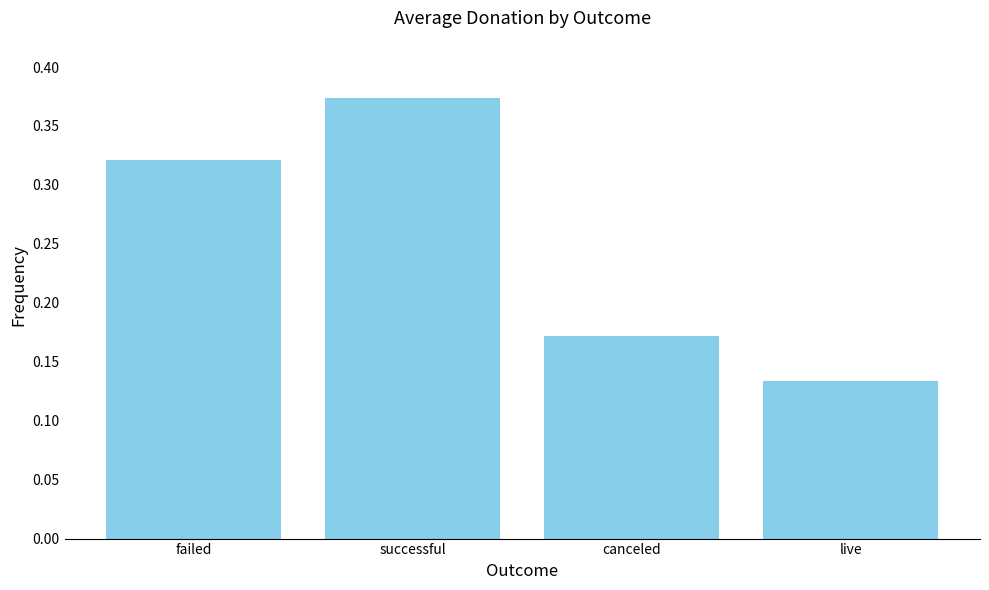

What is the sum of all values?

1.0